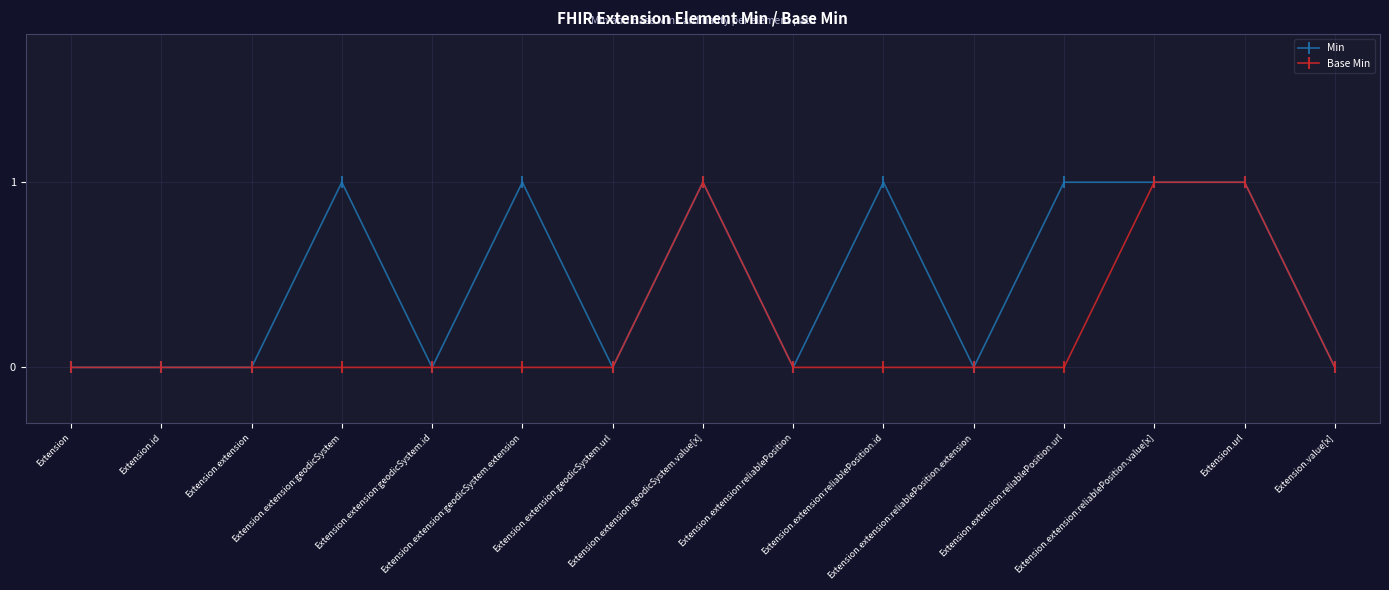

Count the number of data series in this chart.

2